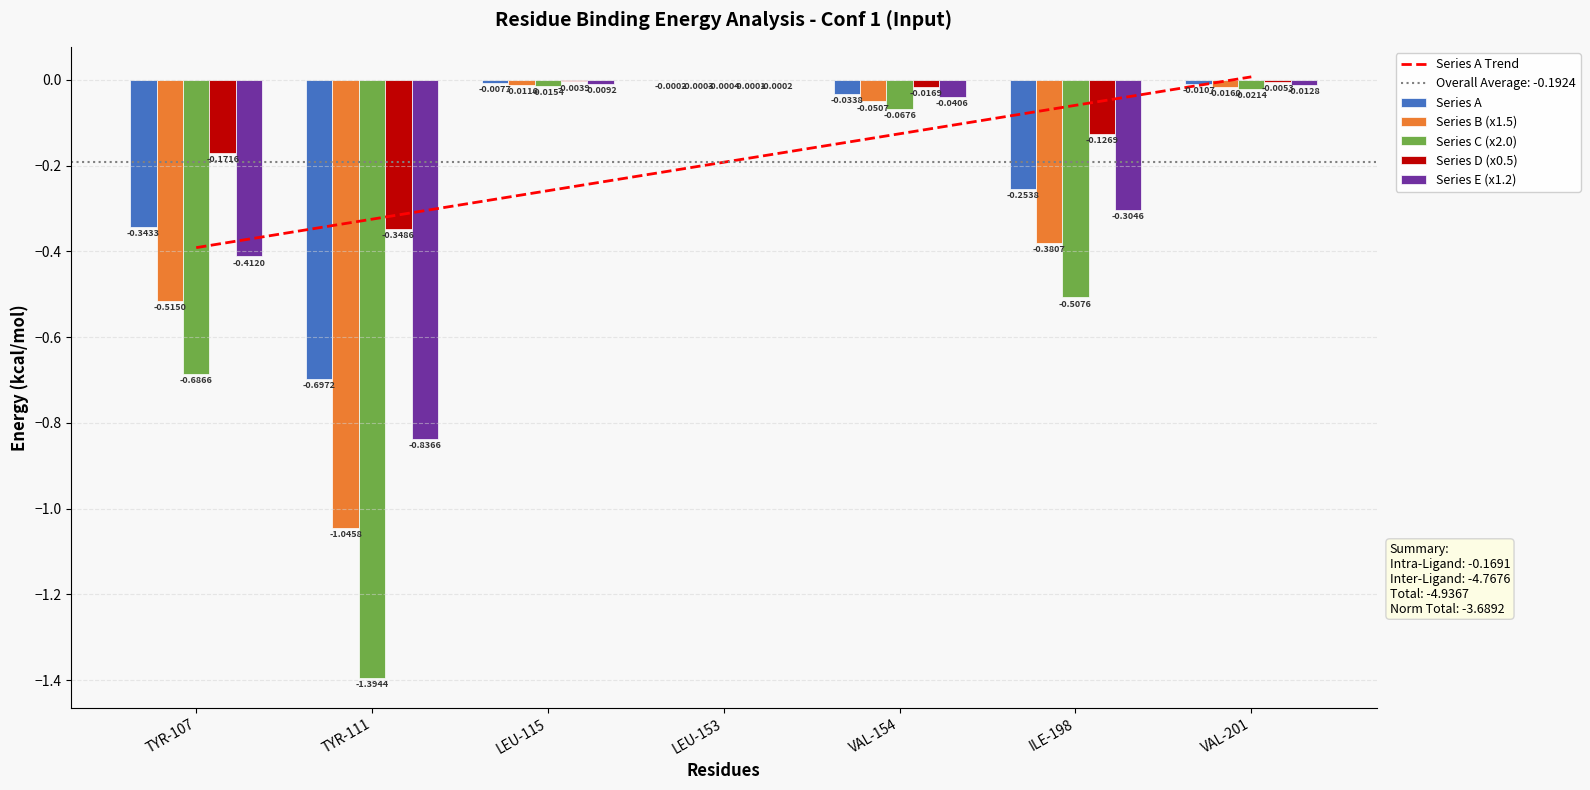

The Series B (x1.5) series shows -0.0 at LEU-115. True or false?

False